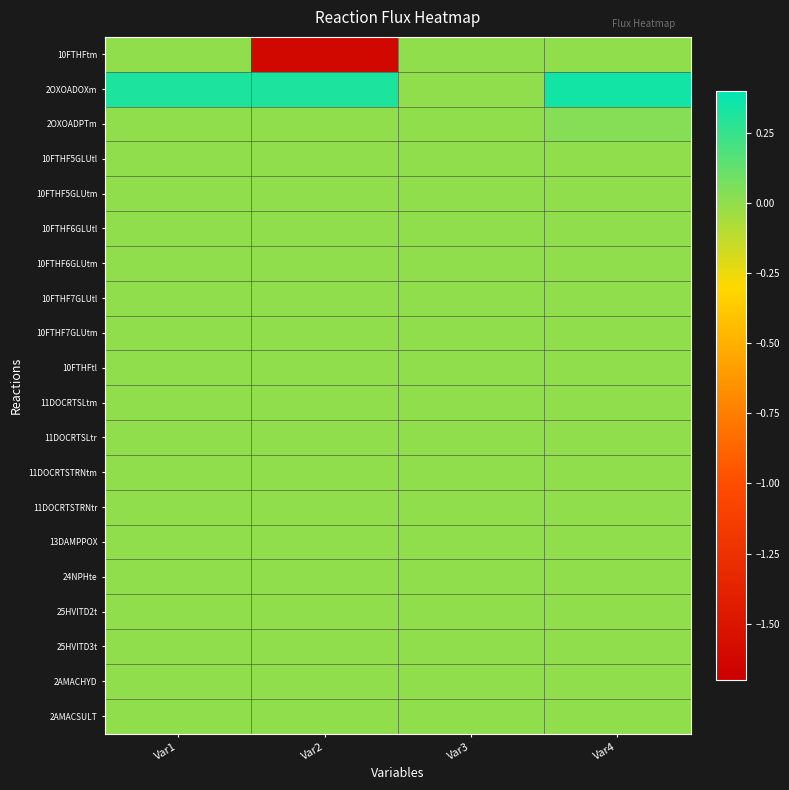

At how many categories does at least one series exceed 0?

3